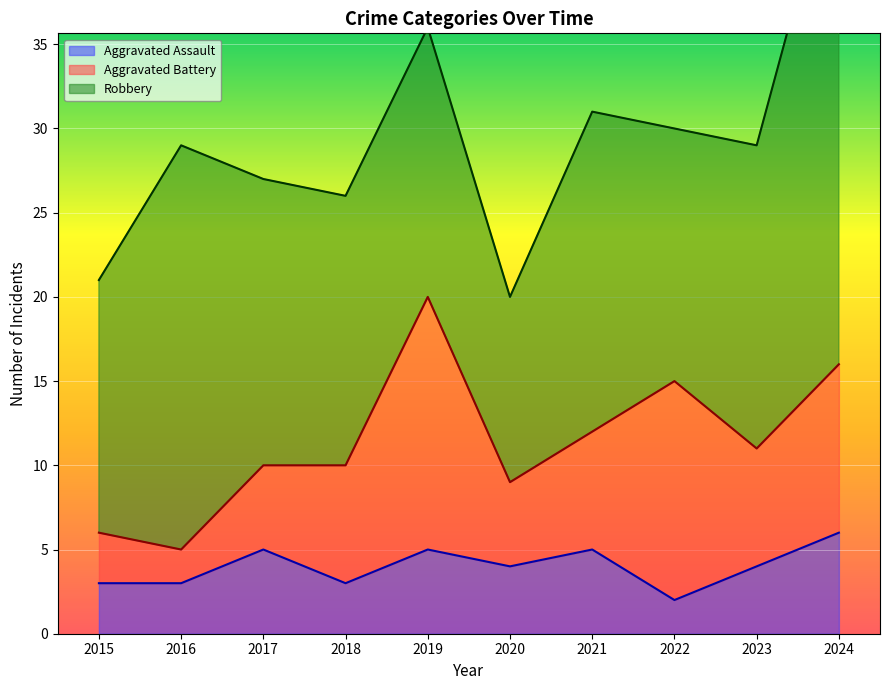

Reading right to left, what are all the values shown in this chart?

Aggravated Assault: 6	4	2	5	4	5	3	5	3	3
Aggravated Battery: 10	7	13	7	5	15	7	5	2	3
Robbery: 31	18	15	19	11	16	16	17	24	15